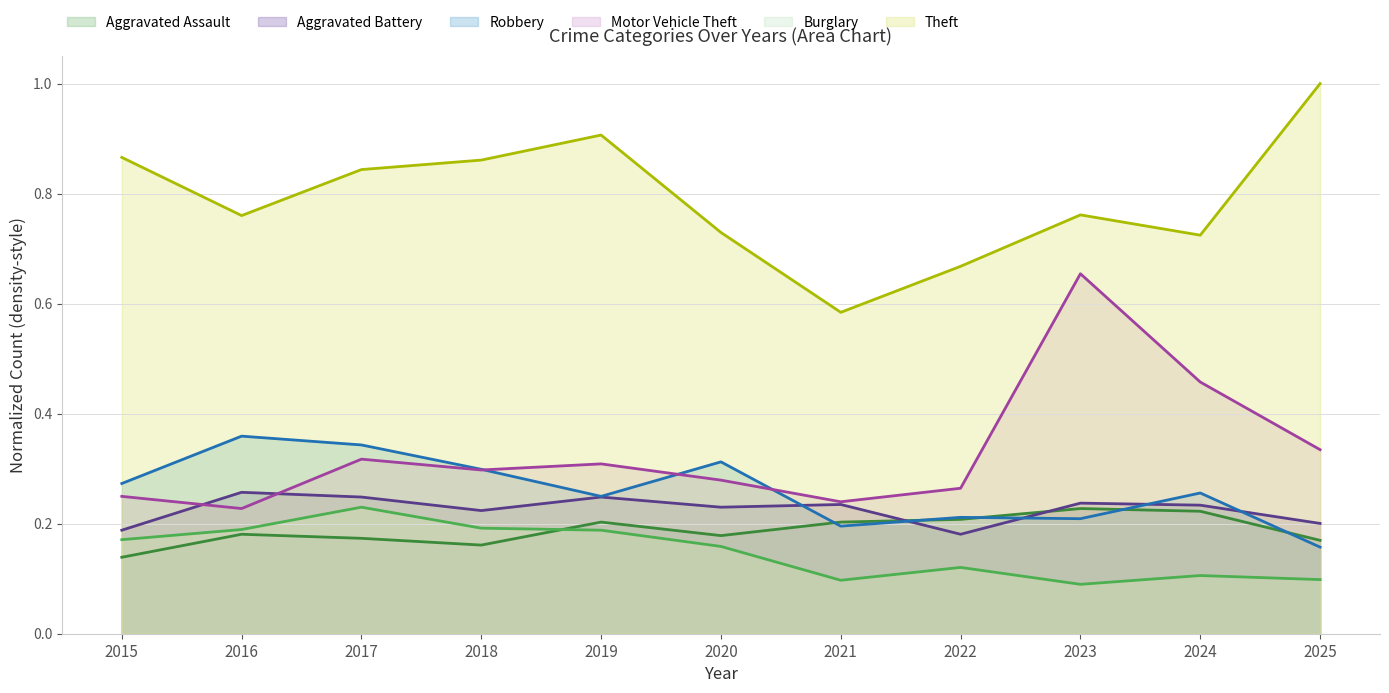

True or false: Theft has more than 0 points higher than both neighbors.

True